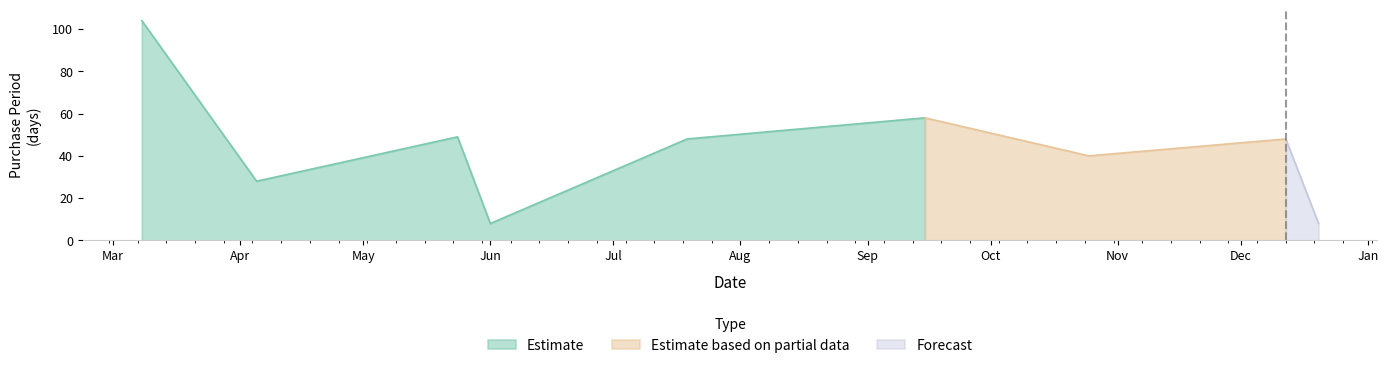

How many points are higher than both their immediate neighbors (excluding endpoints)?

3